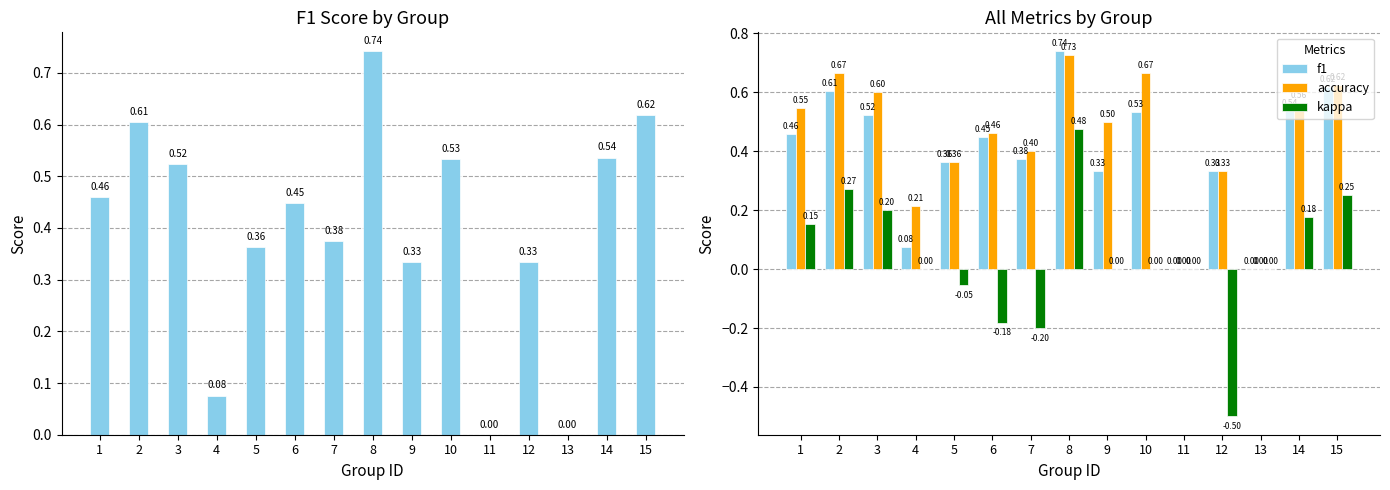

Which has a higher value, 15 or 1?

15